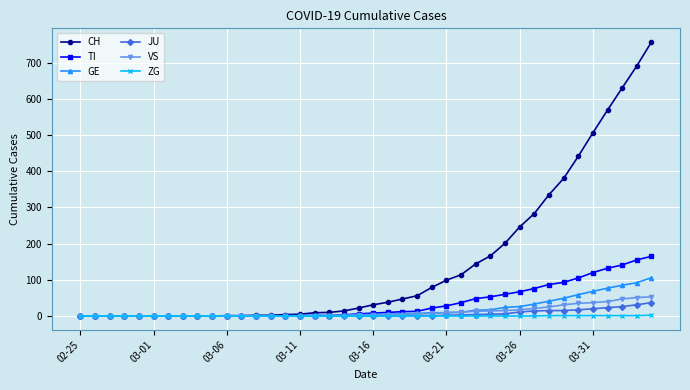

Which series has the widest spread of values?

CH